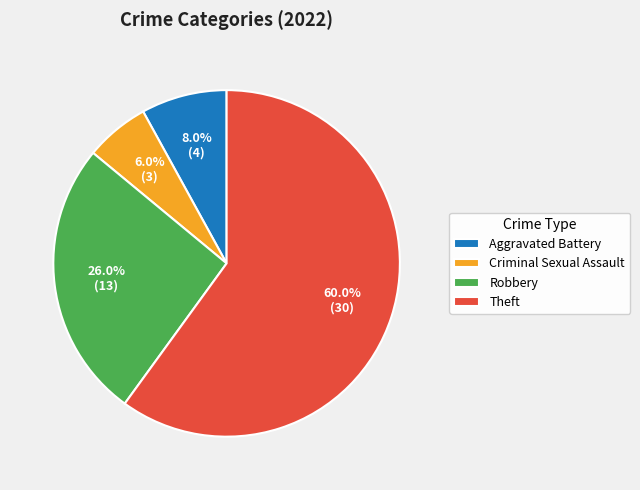

To the nearest percent, what is the difference between the largest and smallest slice percentages?

54%